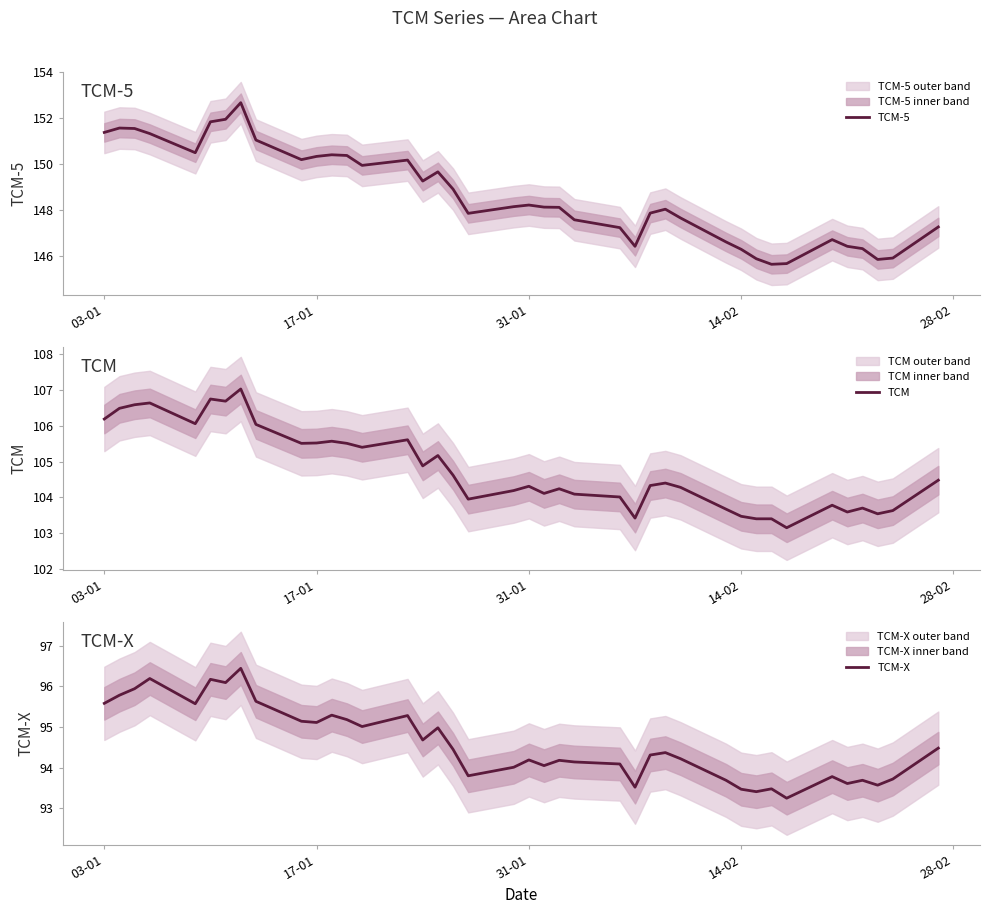

True or false: TCM-X has more than 1 points higher than both neighbors.

True